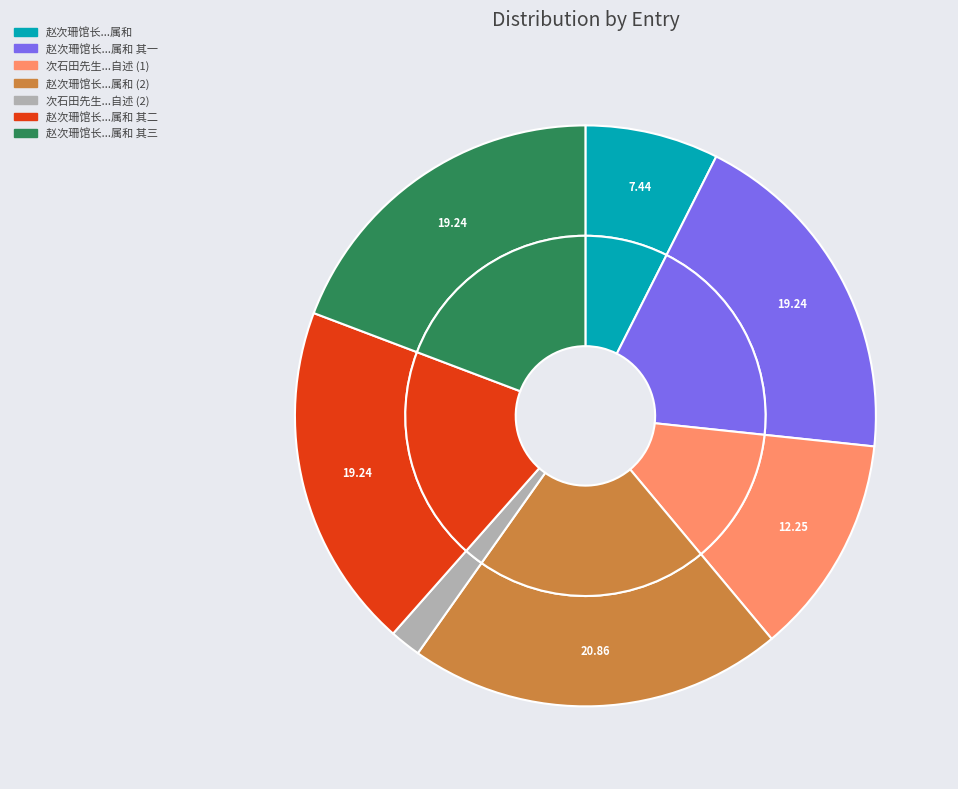

What percentage do 赵次珊馆长重葺舫斋用朱椒堂韵自述属和 其一 and 次石田先生用东坡清虚堂韵自述 together represent?

21.0%